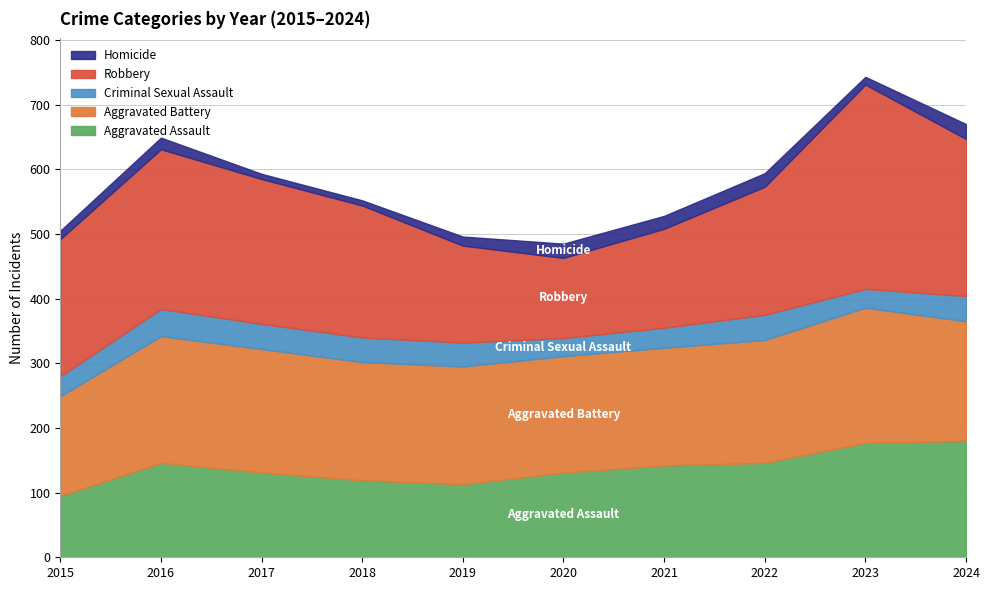

Is it true that Criminal Sexual Assault equals 29 at 2023?

True